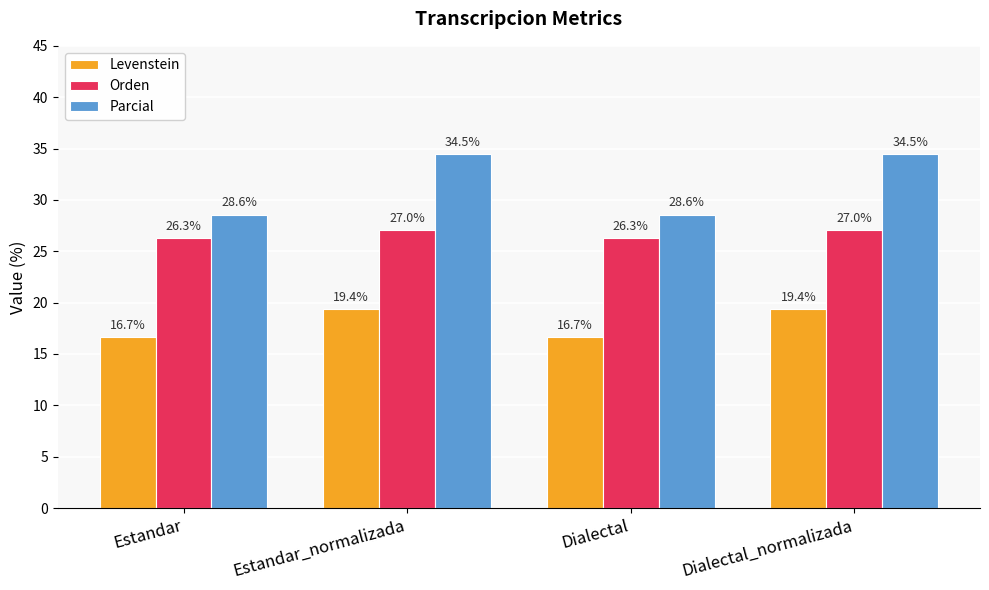

What is the average value of the Parcial series?

31.5